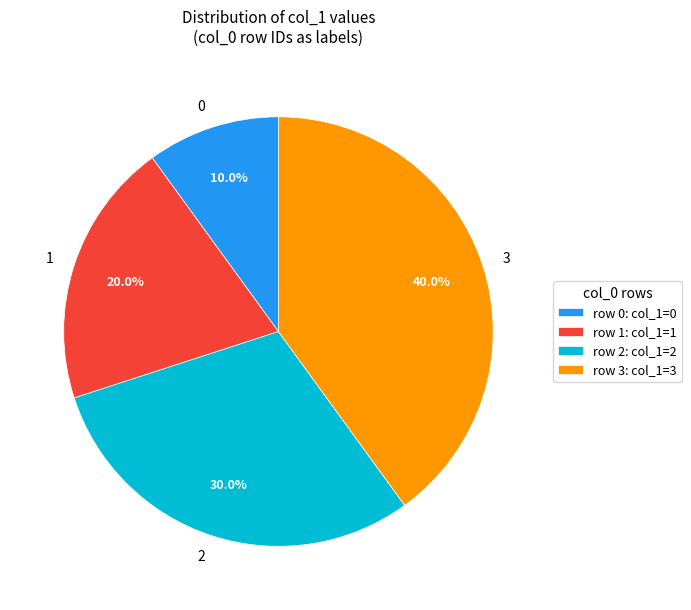

Rank the categories by value from highest to lowest.

row 3: col_1=3, row 2: col_1=2, row 1: col_1=1, row 0: col_1=0